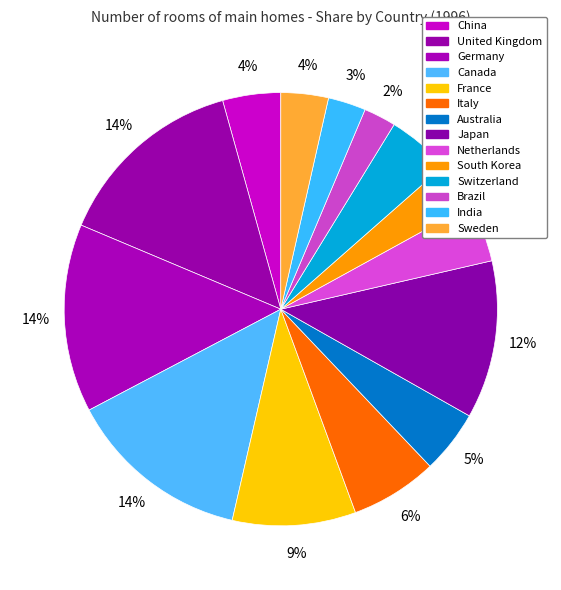

To the nearest percent, what is the difference between the South Korea and China slice percentages?

1%